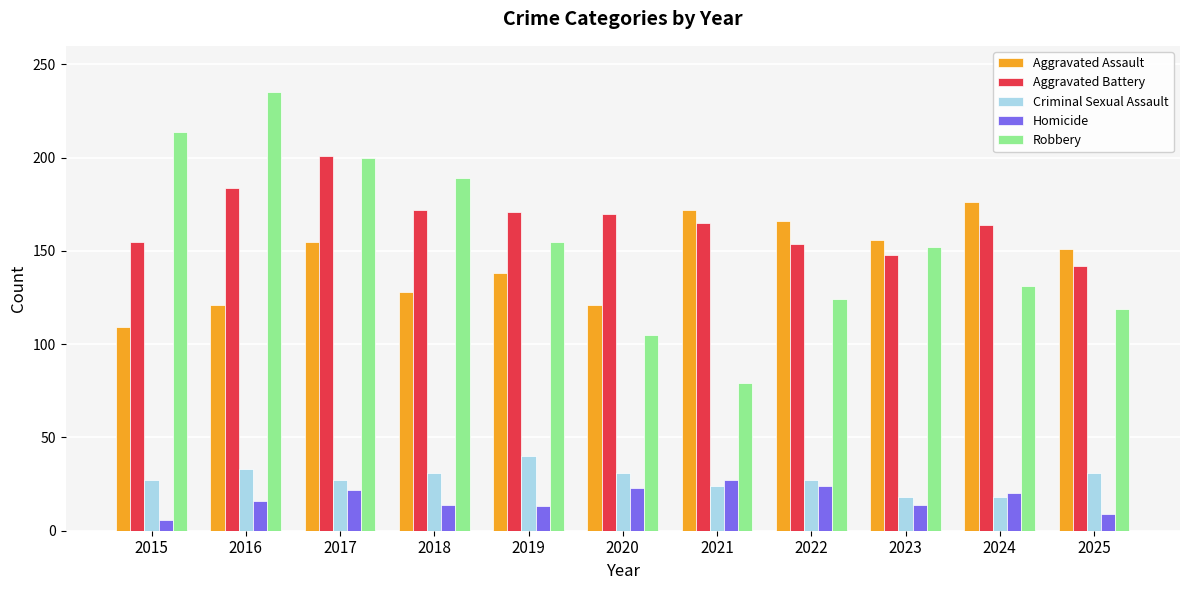

What is the sum of all Homicide values?

188